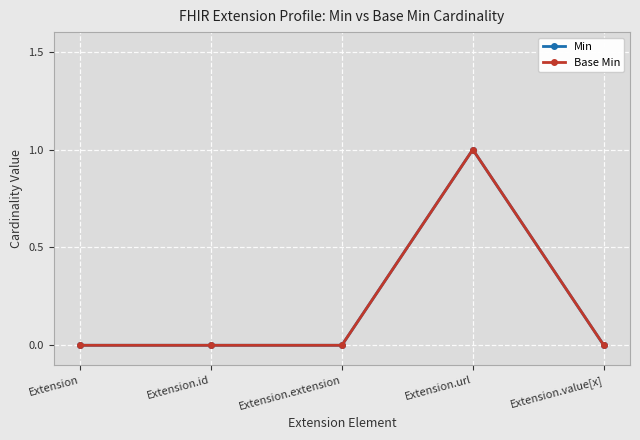

Is this an area chart (filled region under the line)?

No